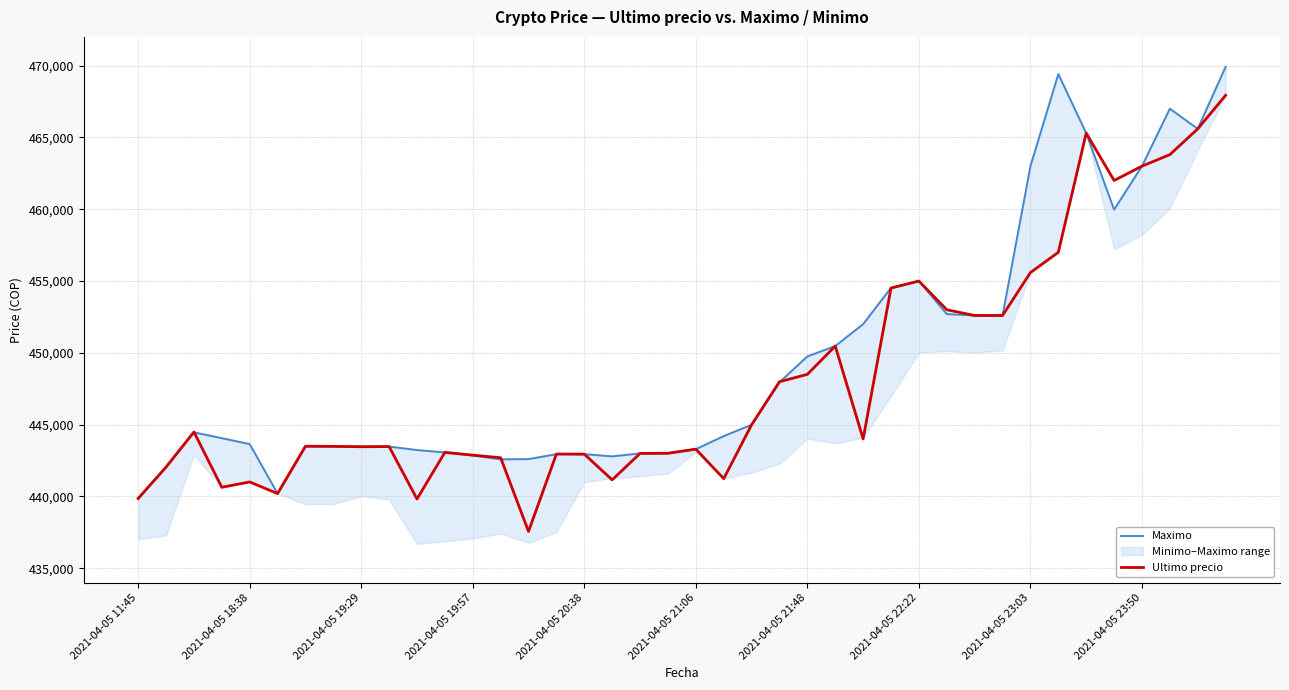

What is the minimum value for Ultimo precio?

437562